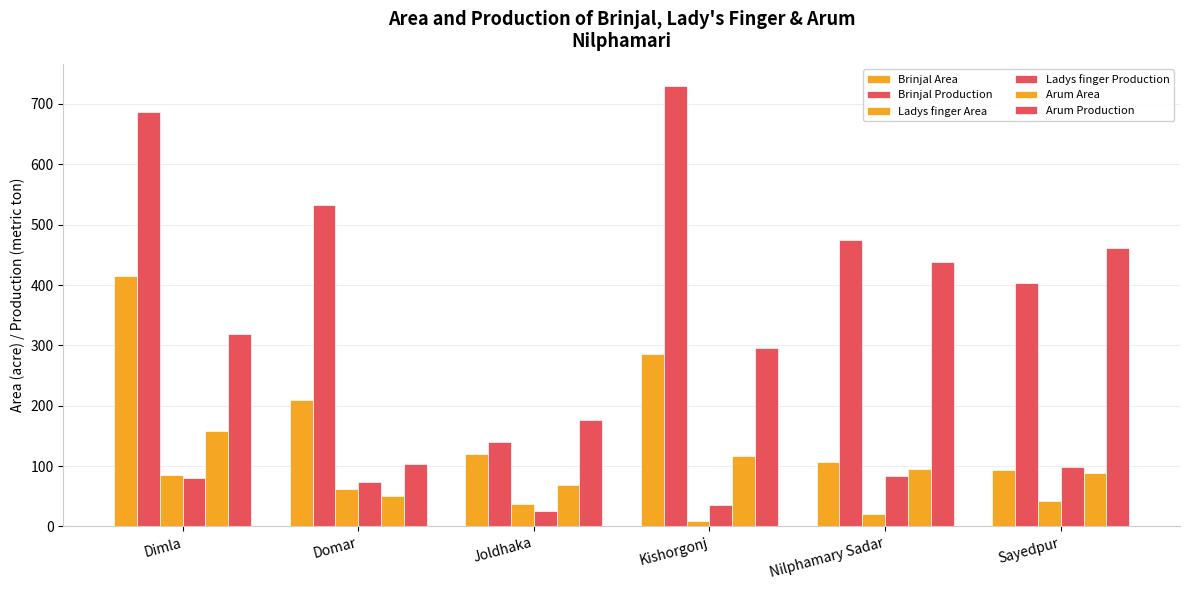

How many bars are there in total?

36